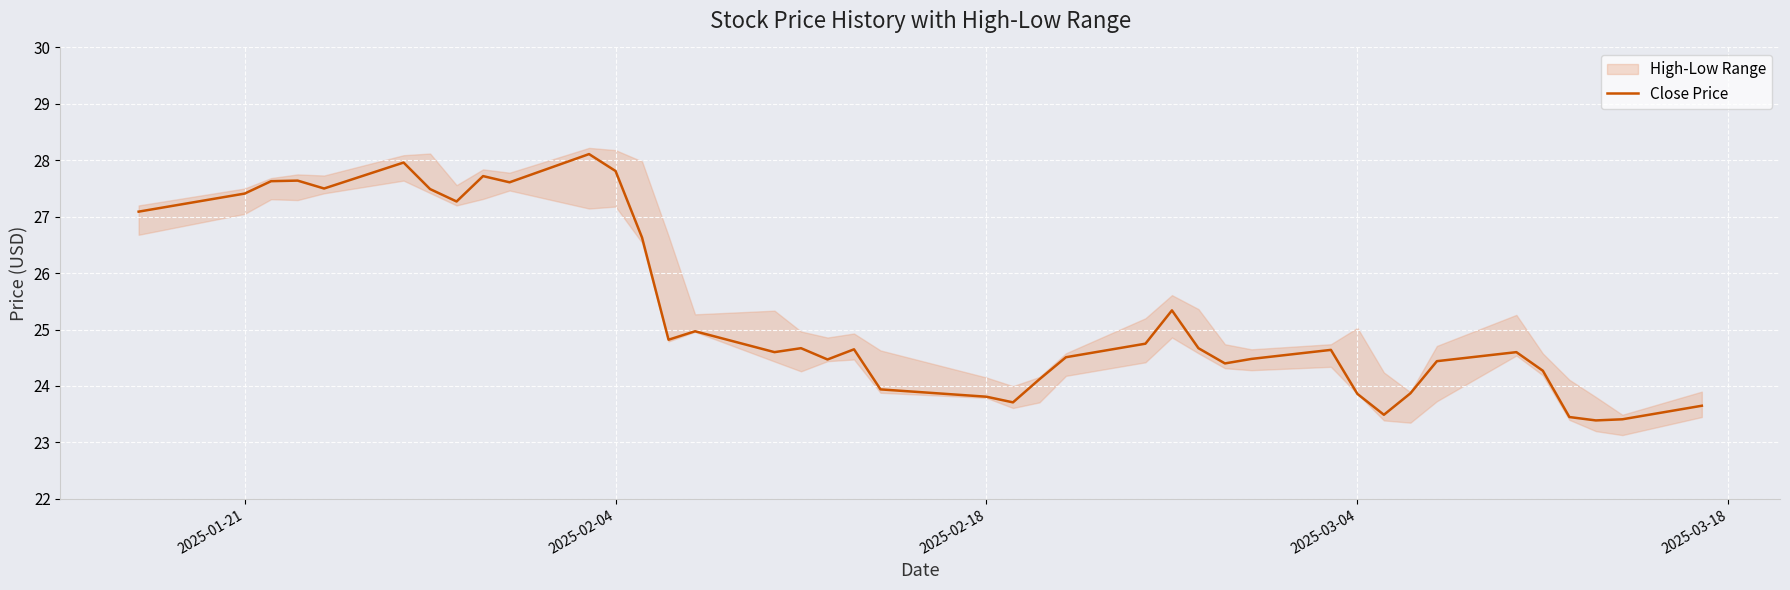

What is the sum of all values?

1012.9